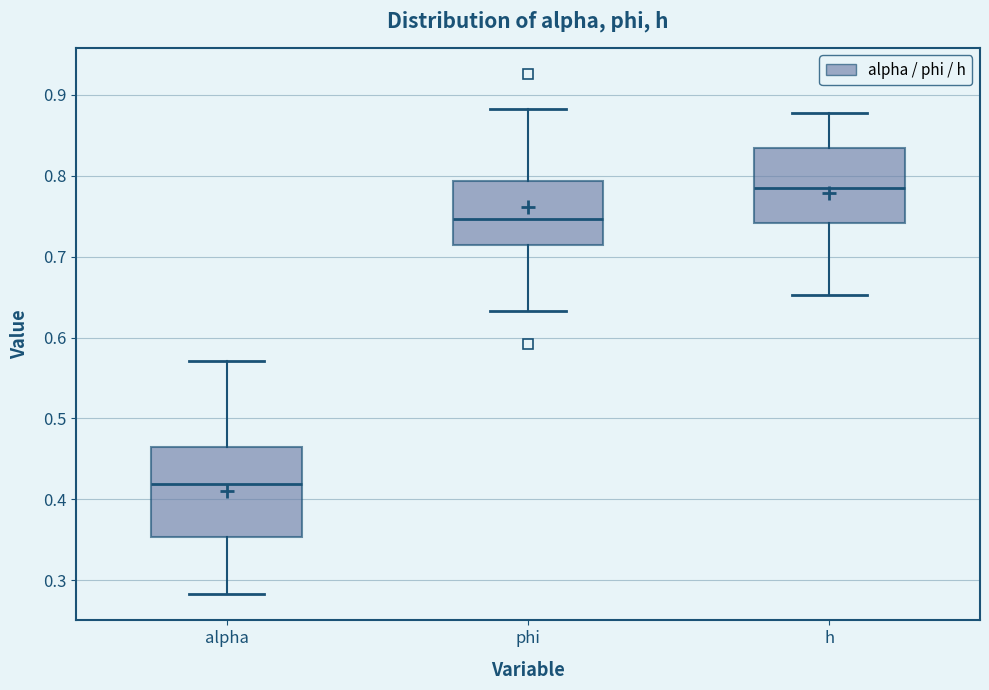

Which box has the lowest median line?

alpha